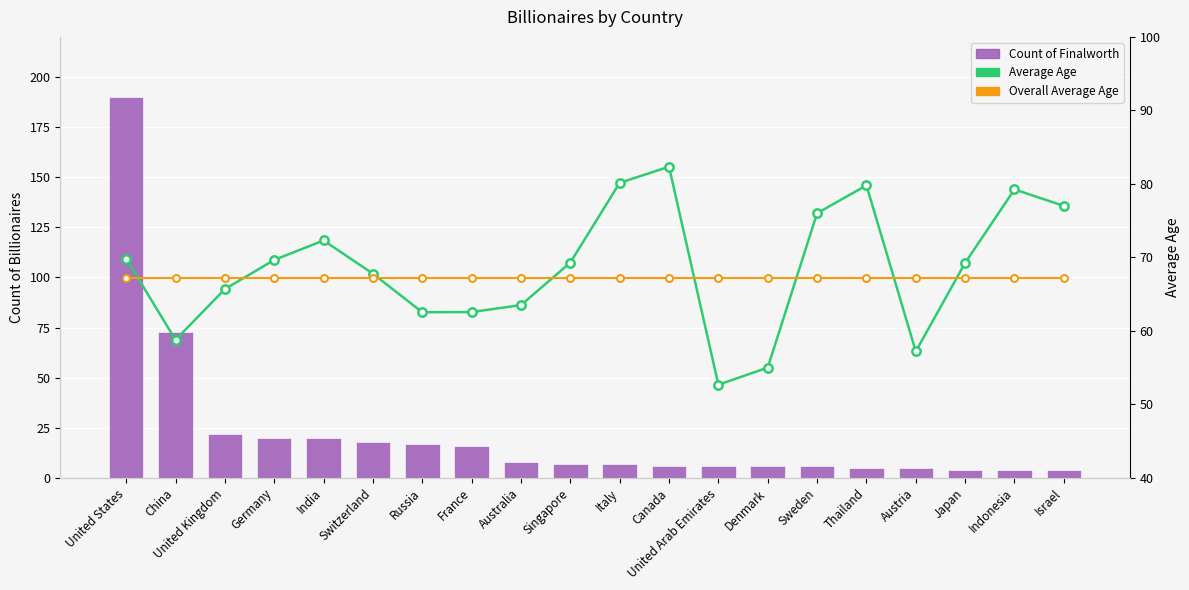

Which series has the largest range (max minus min)?

Count of Finalworth